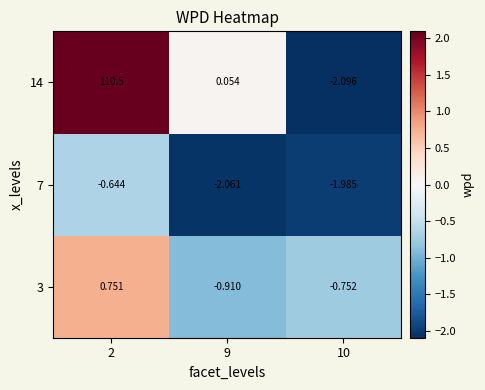

Which series has the largest total across all categories?

14